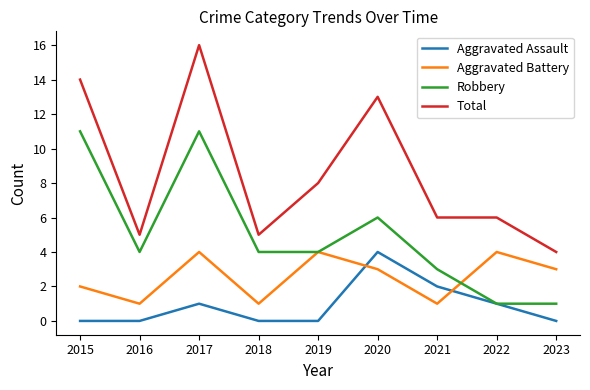

Is the value of Total at 2018 greater than the value of Aggravated Assault at 2023?

Yes